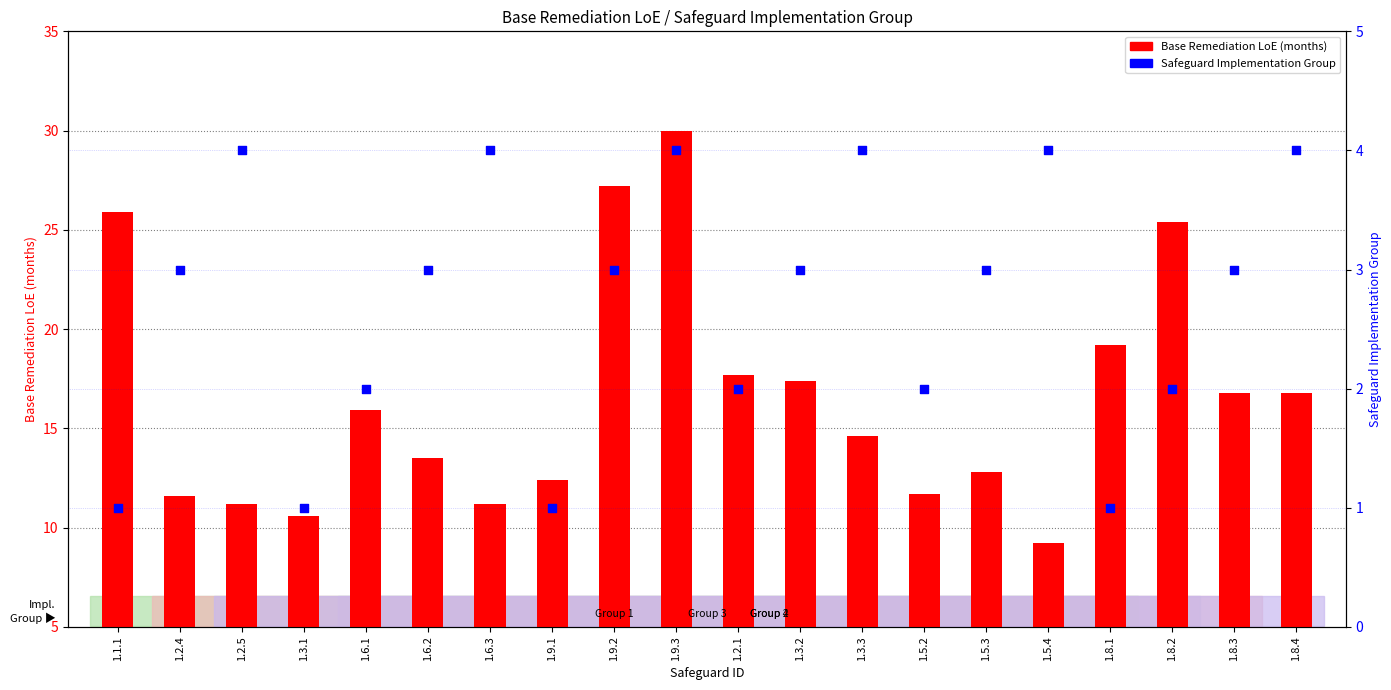

Which series contains the lowest Y value?

Safeguard Implementation Group